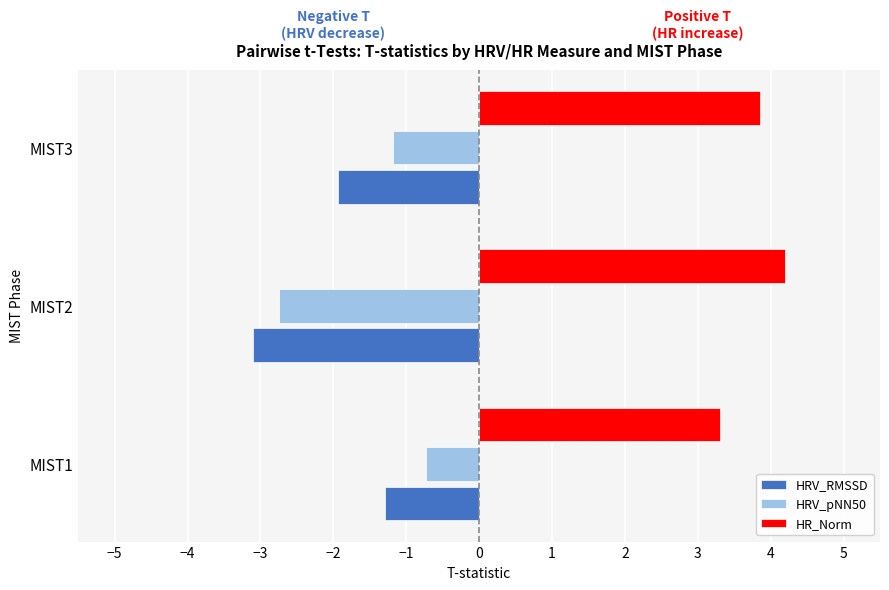

What is the sum of the HR_Norm values at MIST1 and MIST3?

7.2